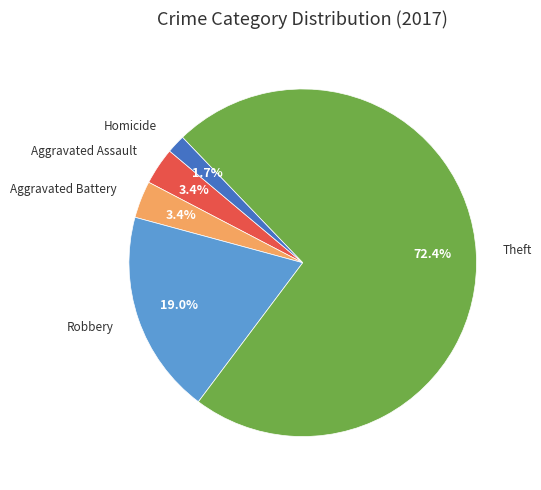

Is there a majority slice in this chart?

Yes